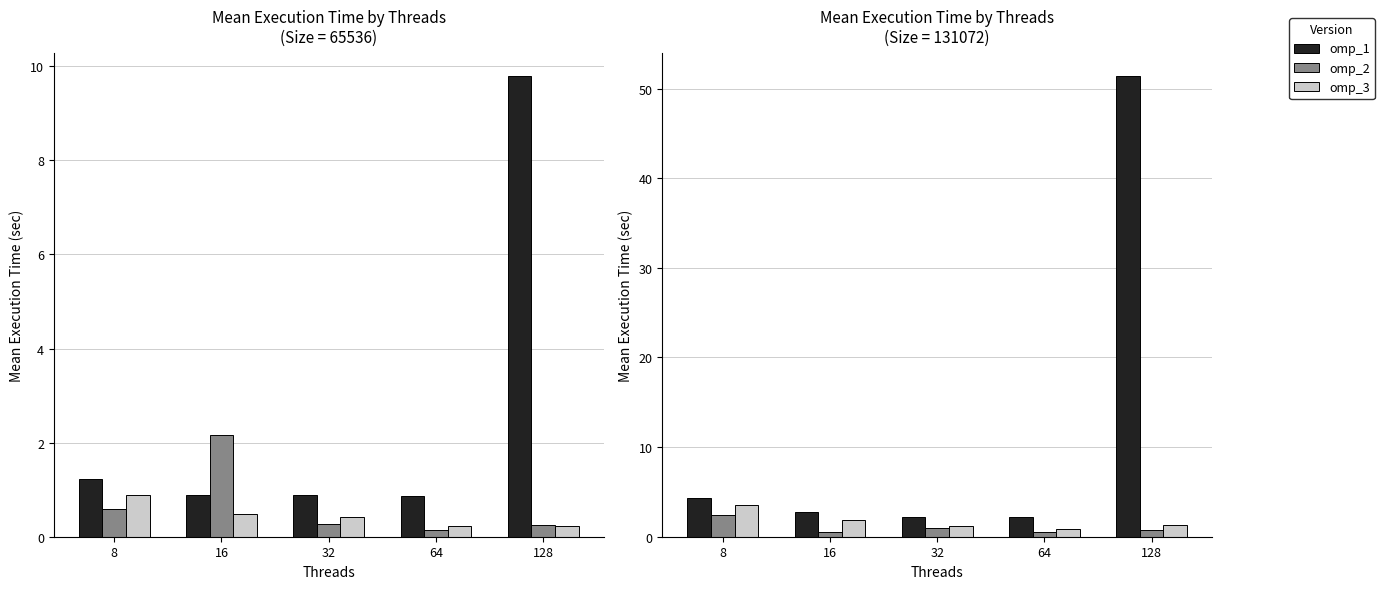

Which series has the largest total across all categories?

omp_1